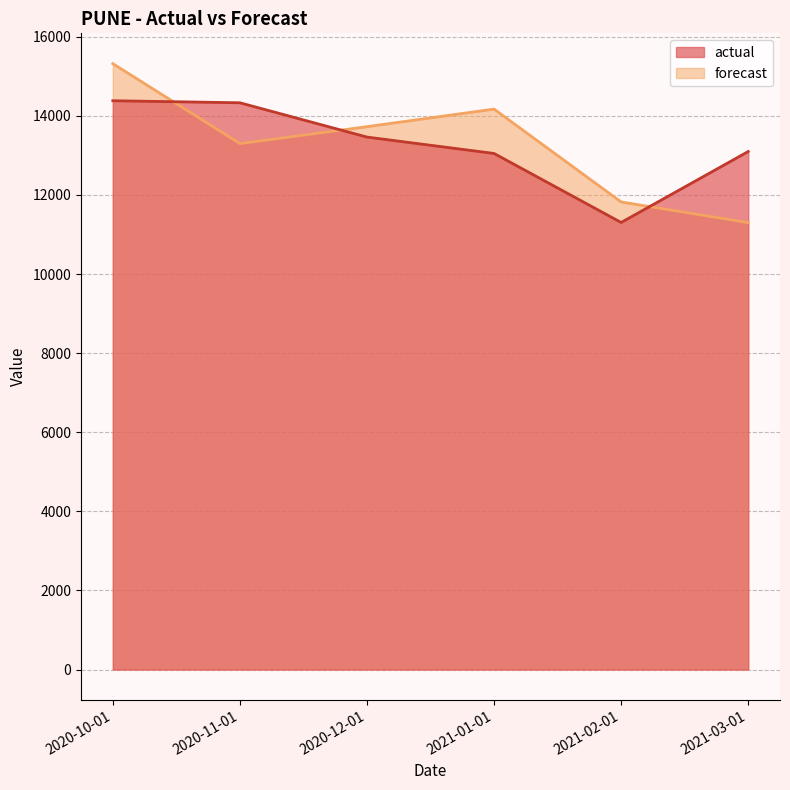

List the series in order of their overall mean, lowest first.

actual, forecast